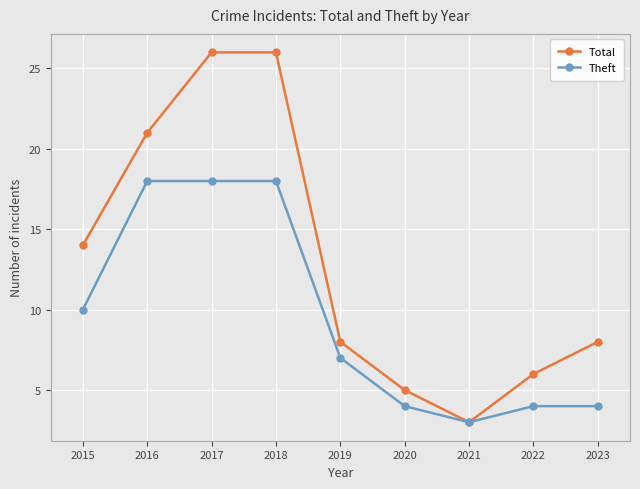

Is it true that Theft equals 4 at 2019?

False